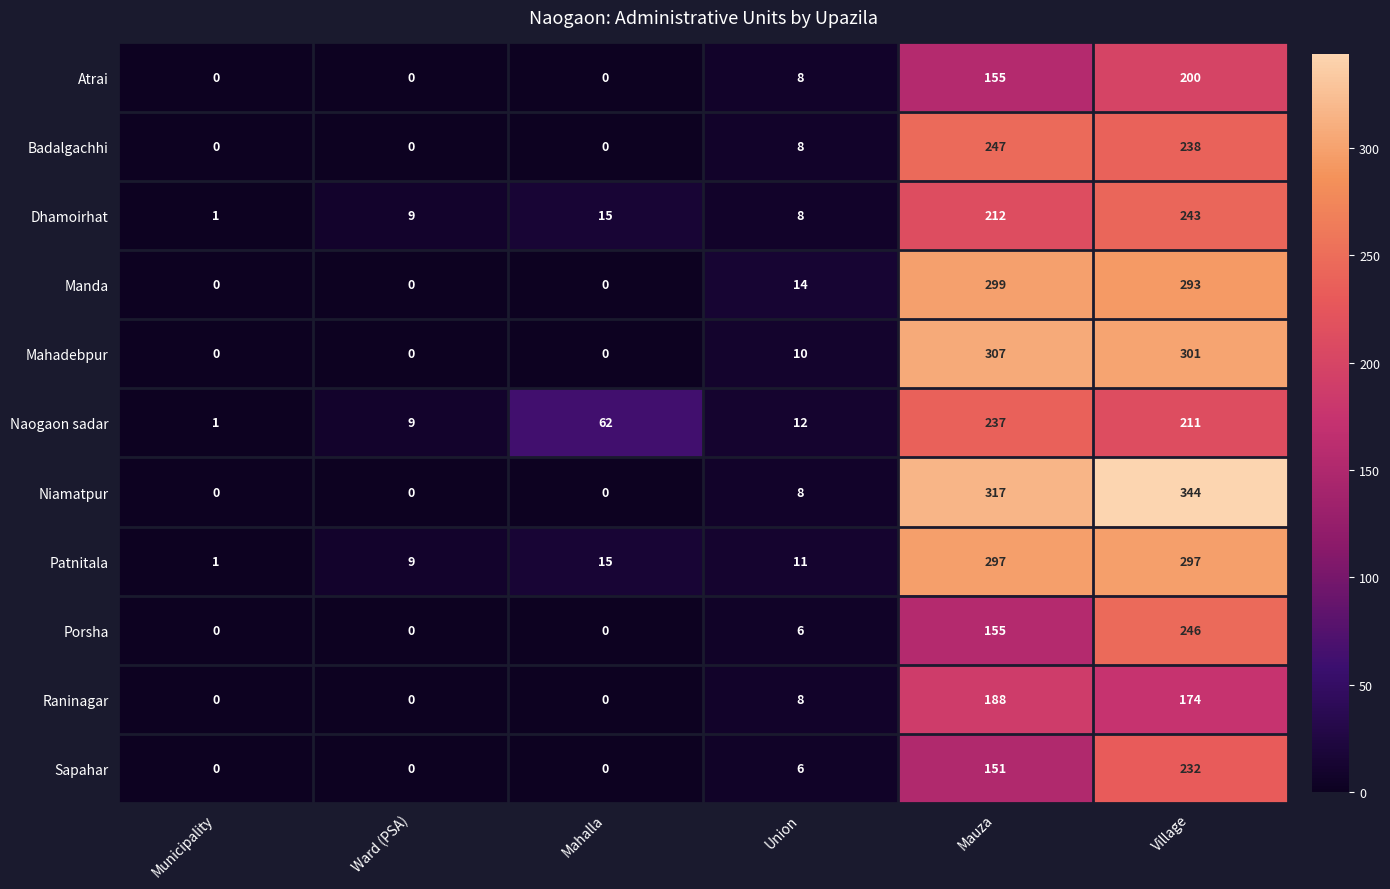

At which category is the sum across all series the highest?

Village